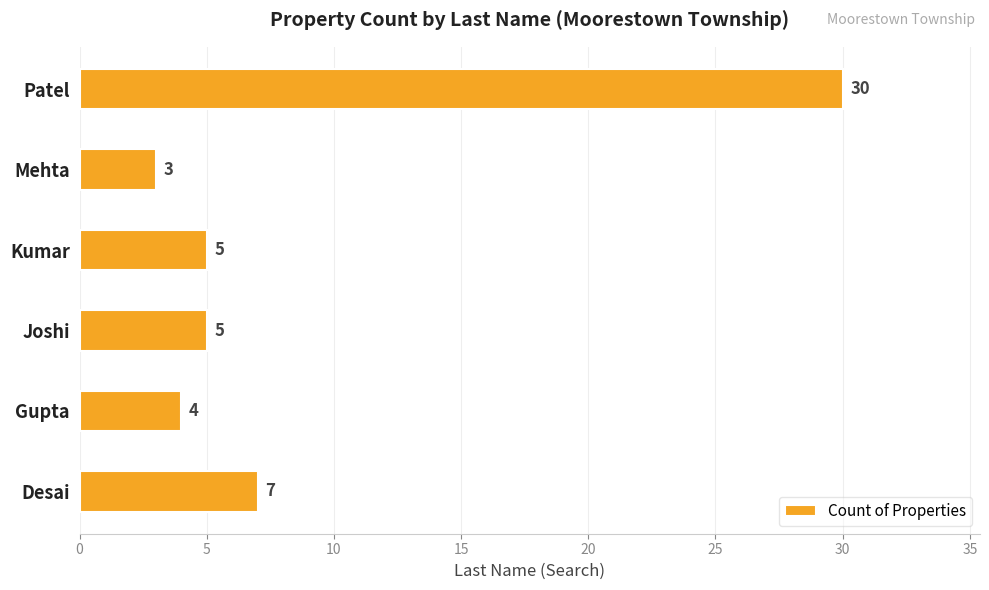

At which category does the chart reach its minimum across all series?

Mehta